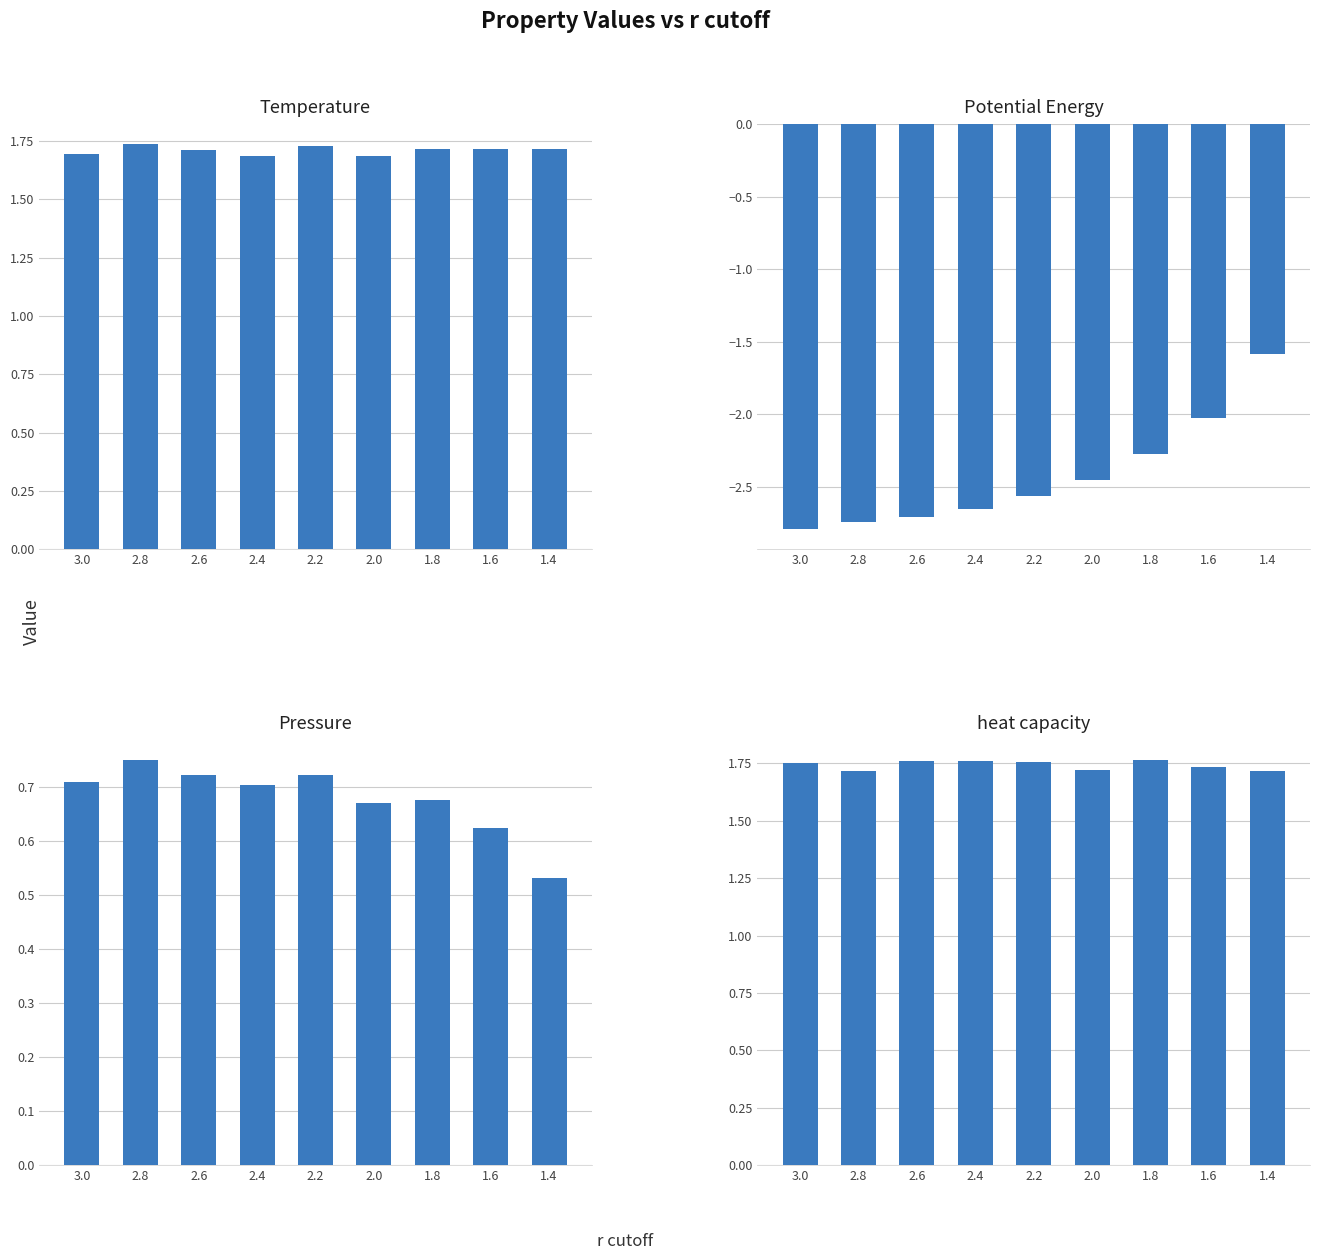

At which category is the sum across all series the highest?

1.4